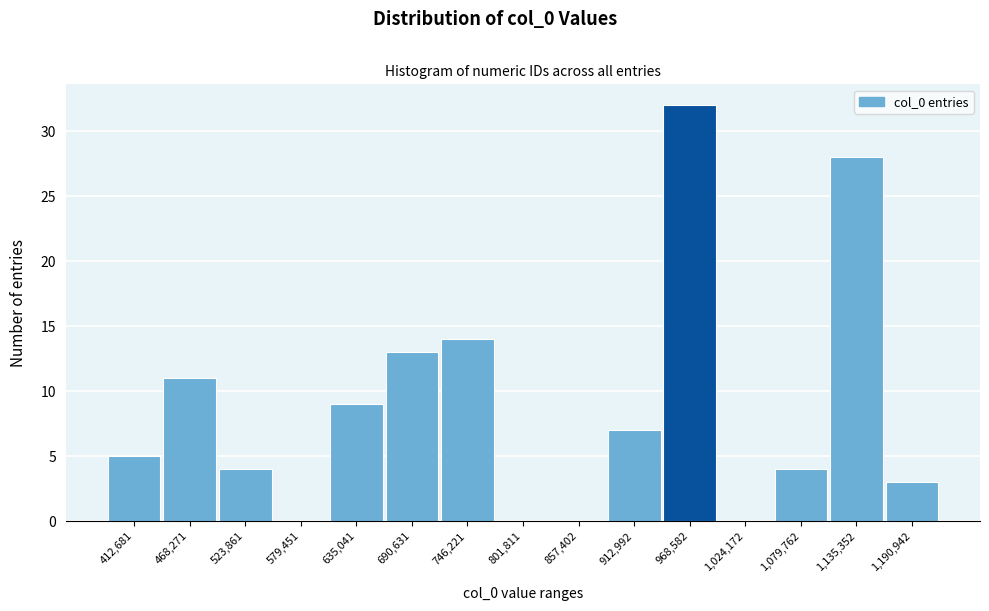

Reading left to right, list all the values displayed in this chart.

412,681=5	468,271=11	523,861=4	579,451=0	635,041=9	690,631=13	746,221=14	801,811=0	857,402=0	912,992=7	968,582=32	1,024,172=0	1,079,762=4	1,135,352=28	1,190,942=3